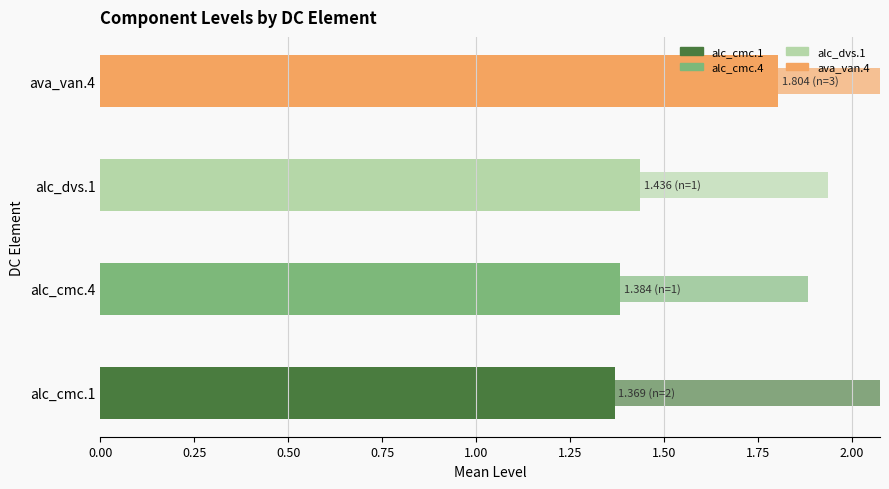

Is it true that Item Count equals 4.2 at ava_van.4?

False